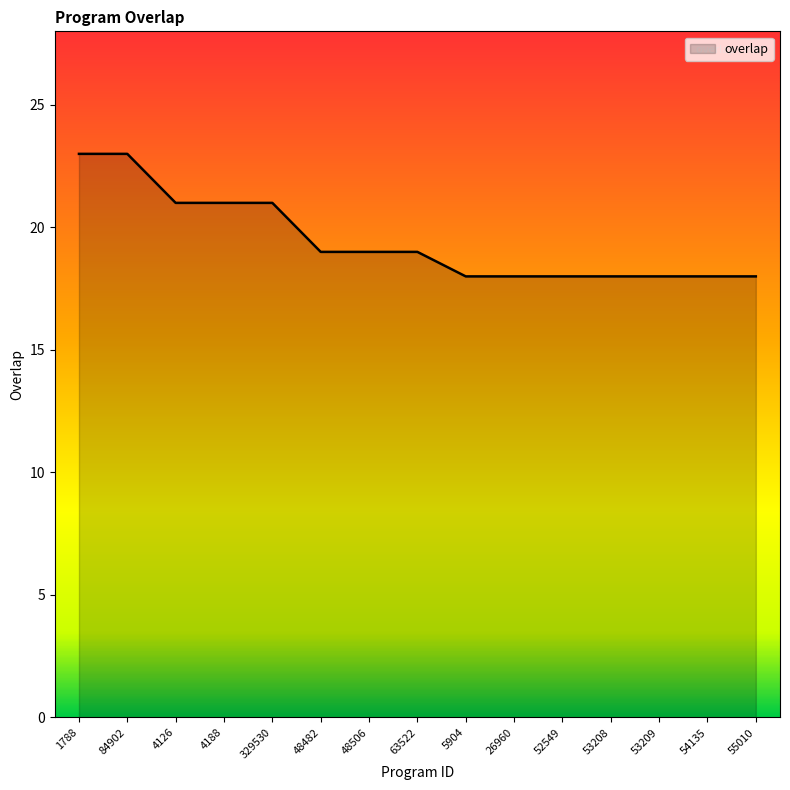

How many lines are shown in the chart?

1